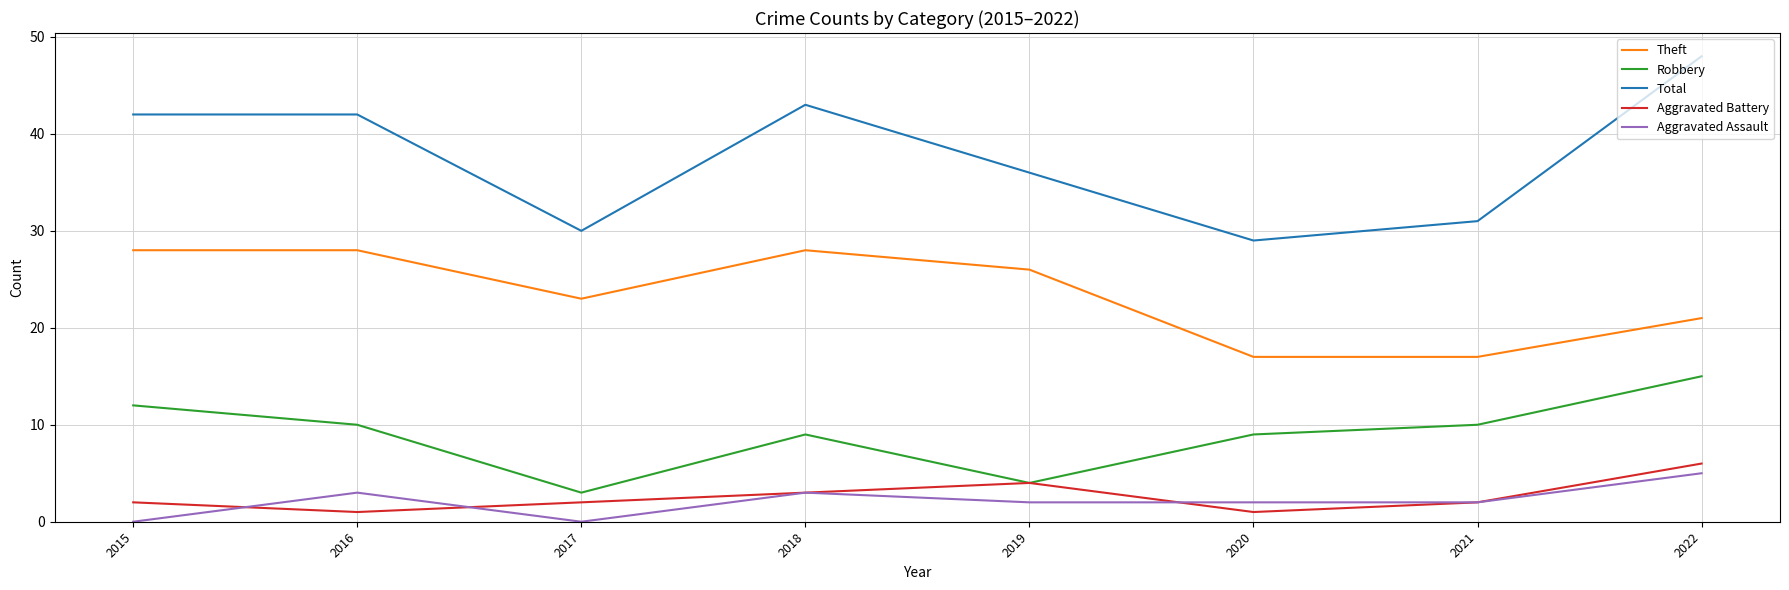

At which category is the sum across all series the highest?

2022